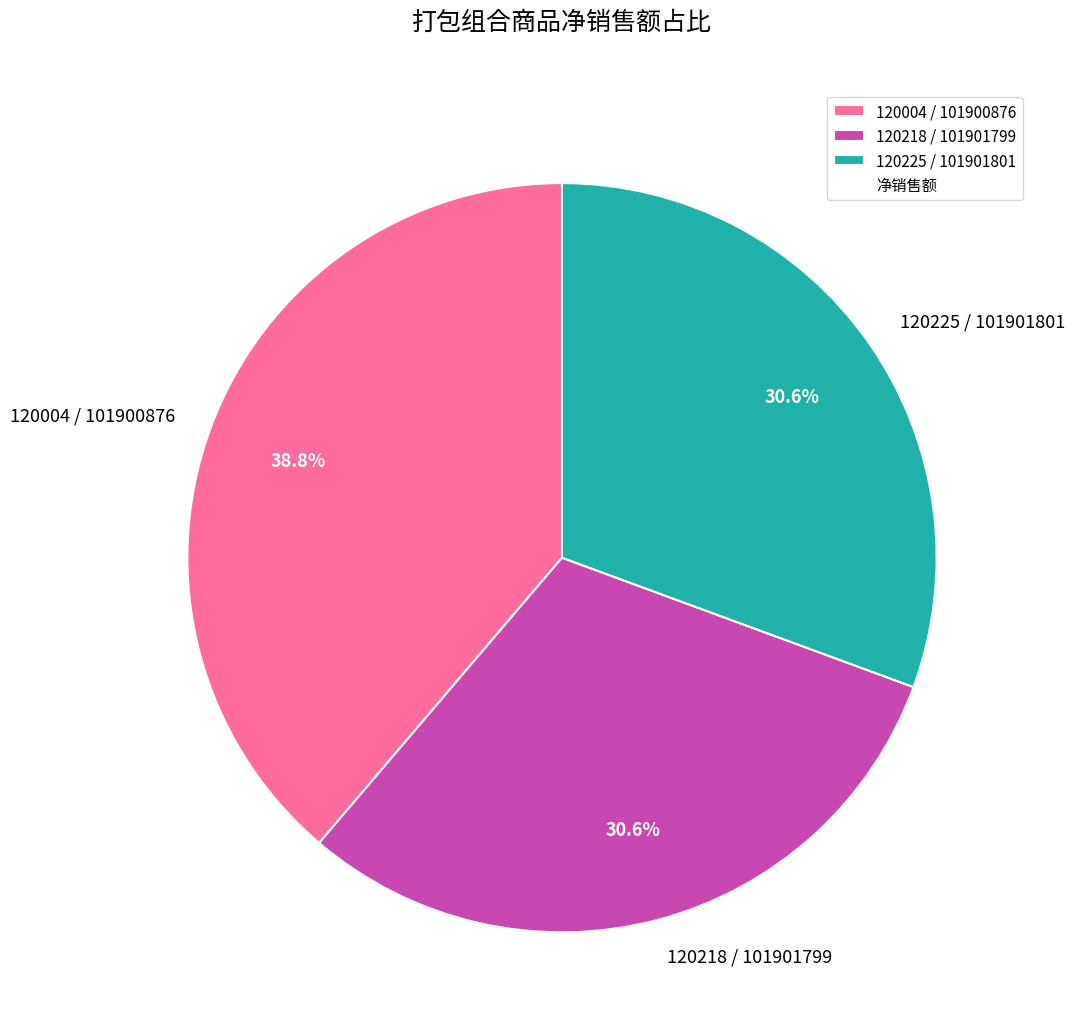

Is the sum of 120218 / 101901799 and 120225 / 101901801 greater than half?

Yes